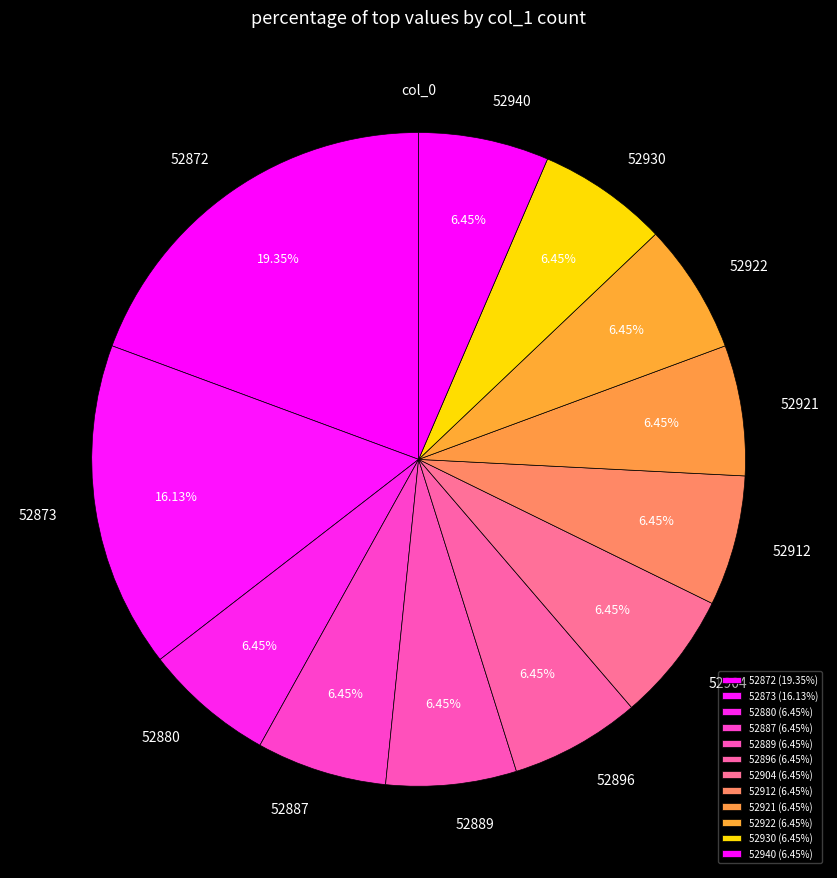

What percentage is the 52889 slice, to the nearest percent?

6%